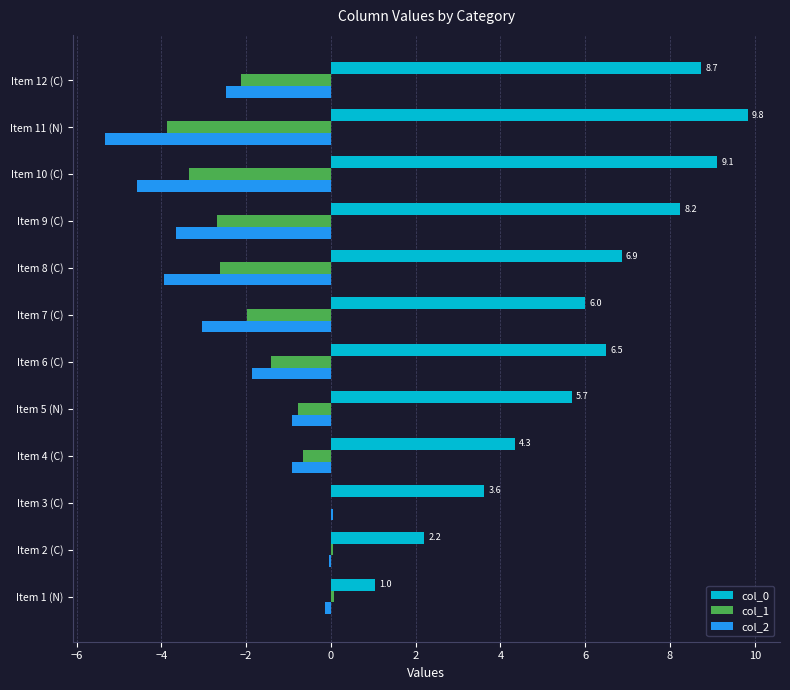

The col_1 series shows -1.2 at Item 7 (C). True or false?

False